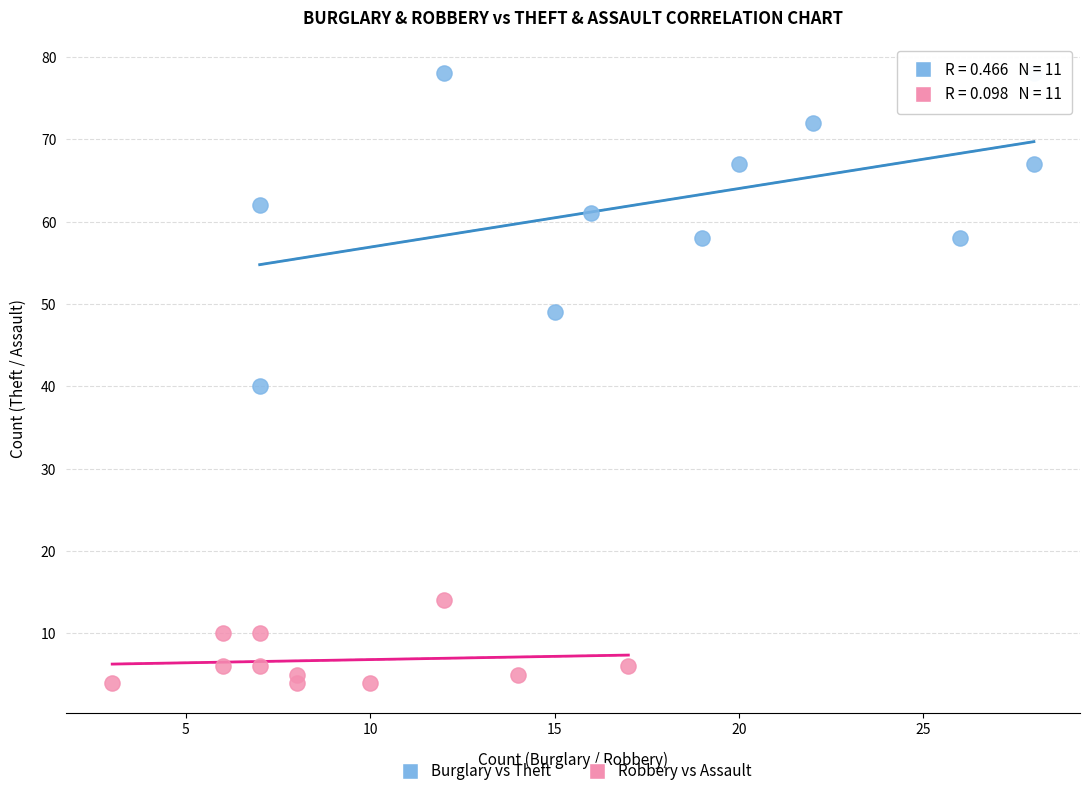

Which series reaches the maximum Y coordinate?

Burglary vs Theft